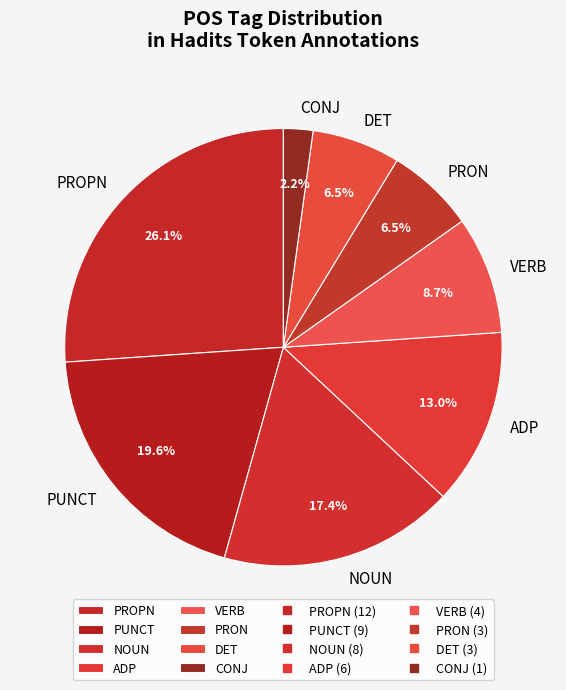

How many slices are in this pie chart?

8